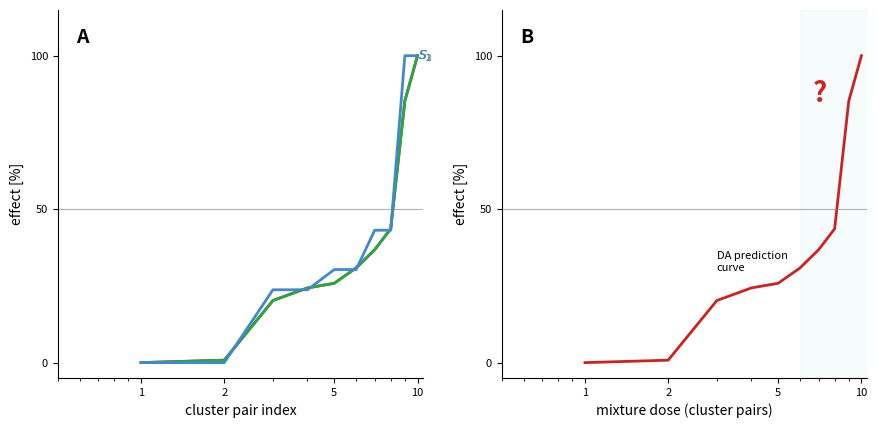

What is the difference between the second highest and minimum values in the Edge total expr weight series?

85.3